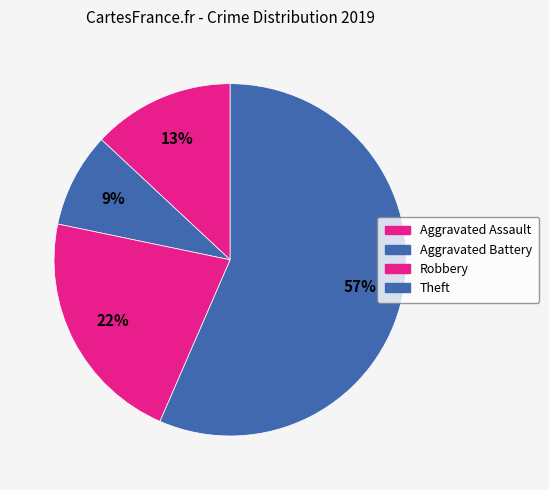

Is Aggravated Assault the majority of the pie?

No